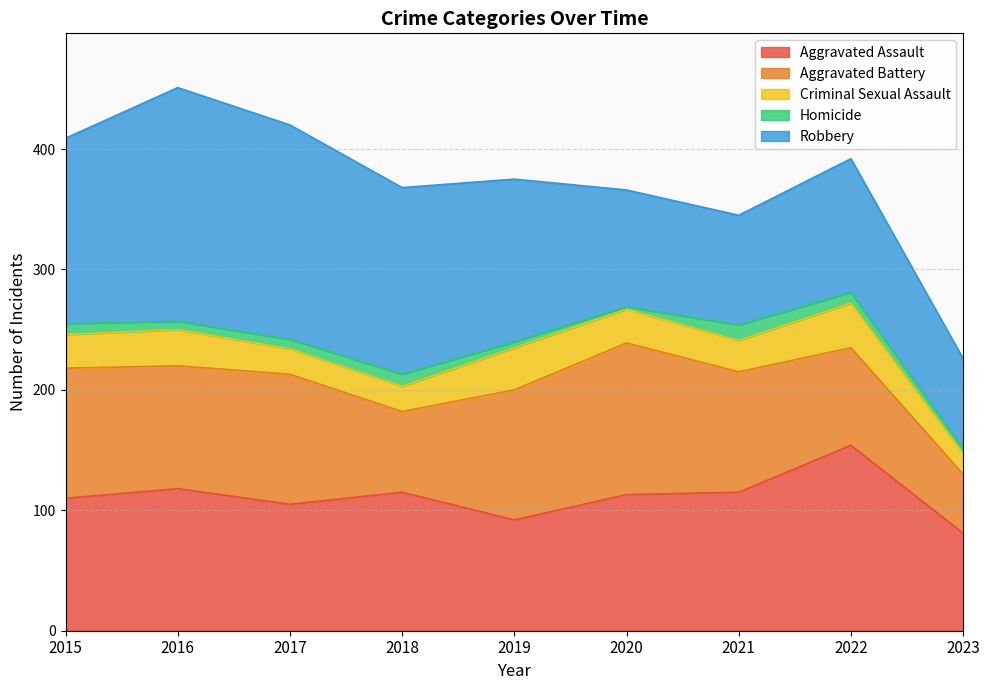

At which label is Homicide closest to 7?

2016